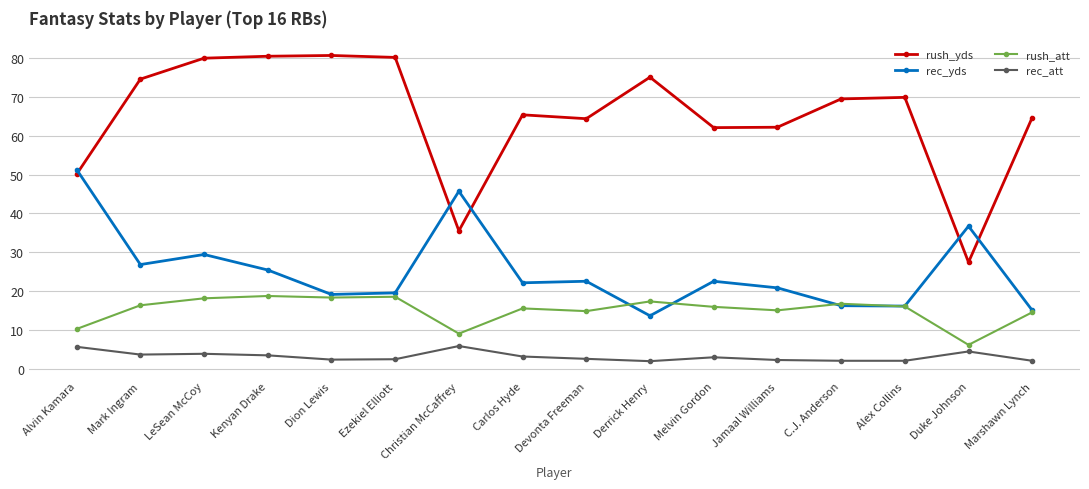

At which category does rec_yds reach its first local peak?

LeSean McCoy